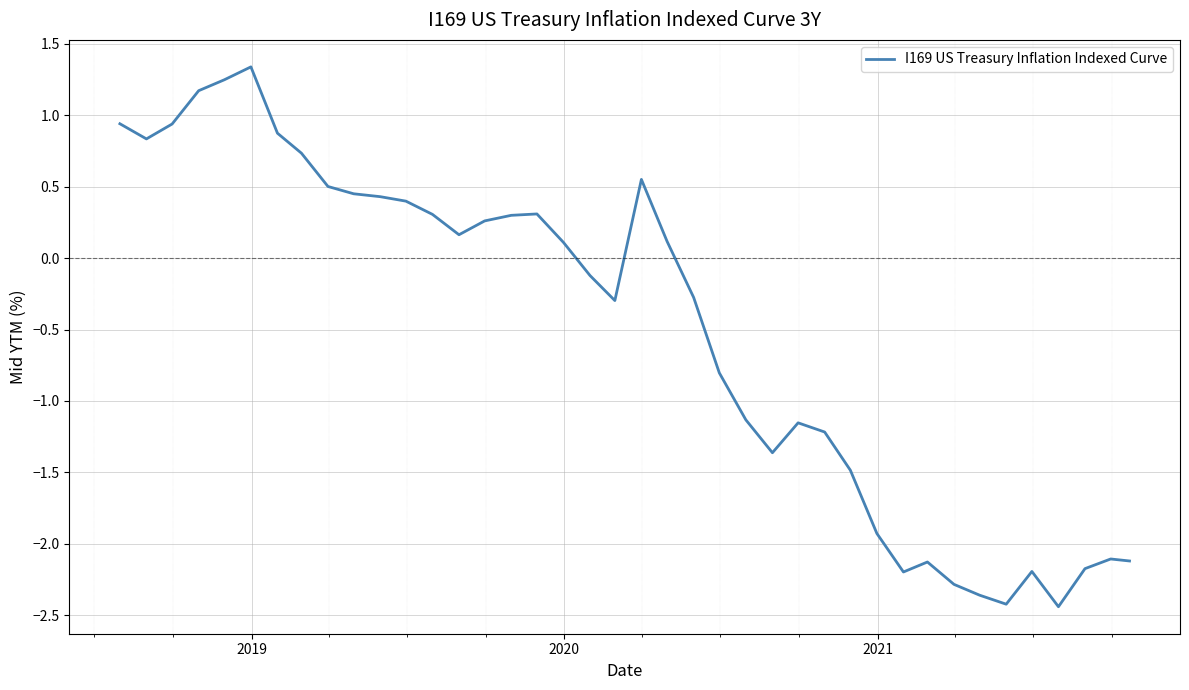

What is the difference between the maximum and minimum values?

3.8